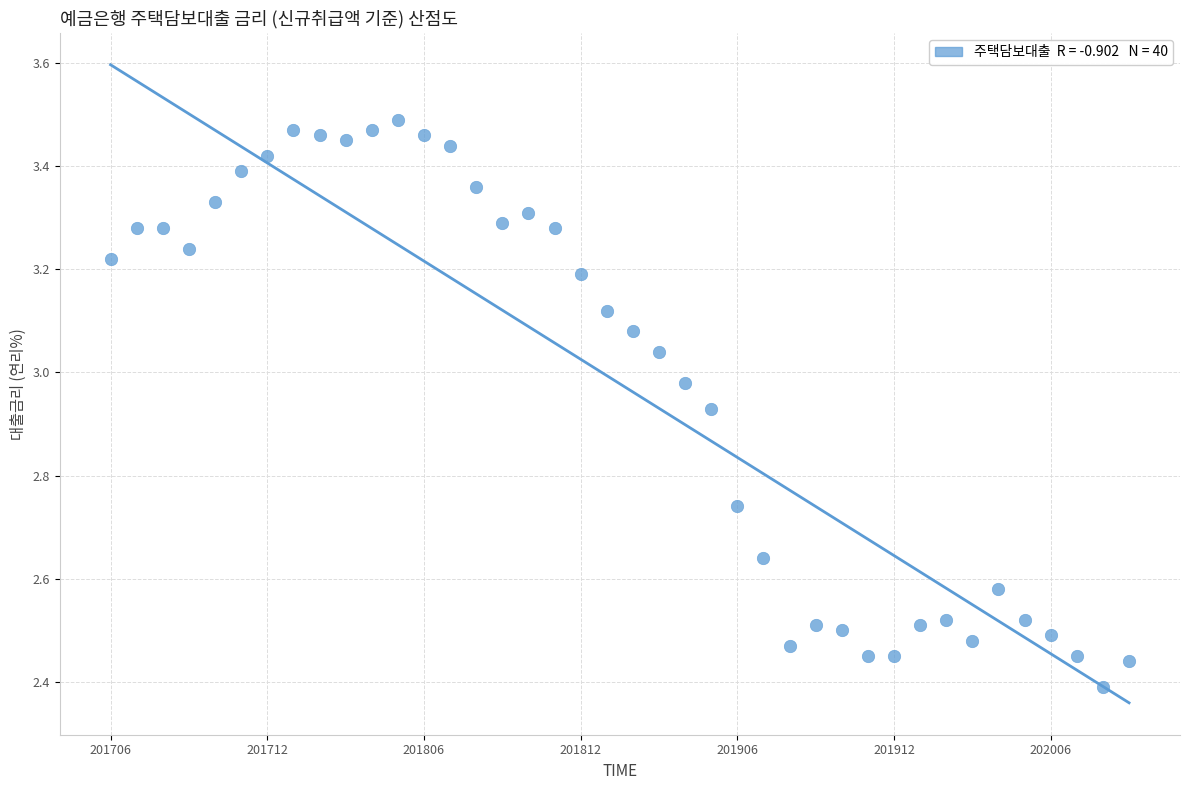

What is the range of Y values (max minus min)?

1.1